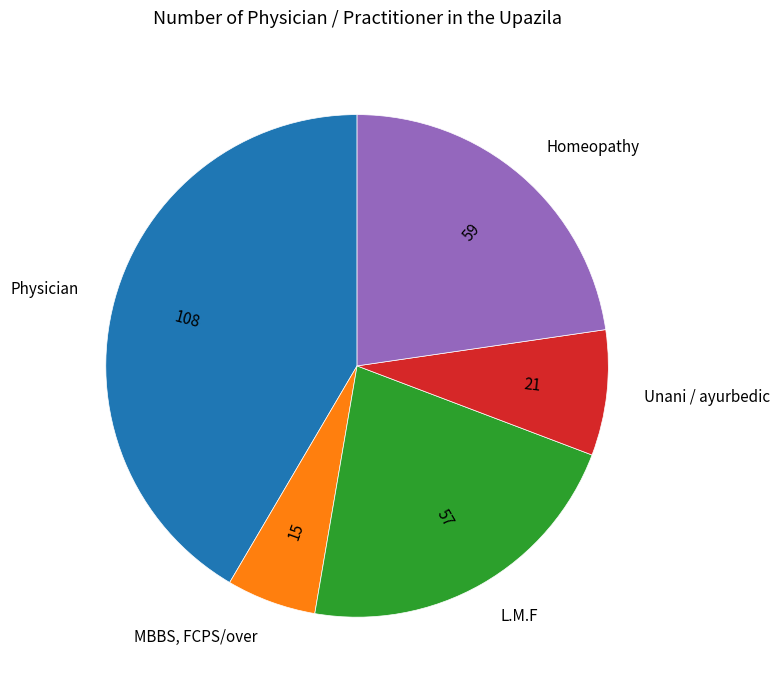

True or false: Unani / ayurbedic accounts for 8% of the total.

True